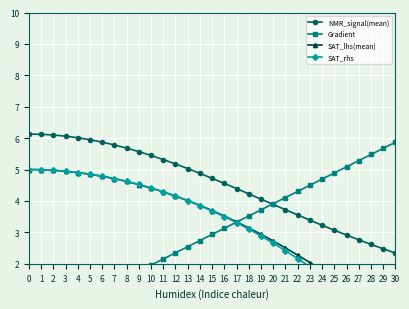

How many intersections are there between SAT_rhs and Gradient?

1